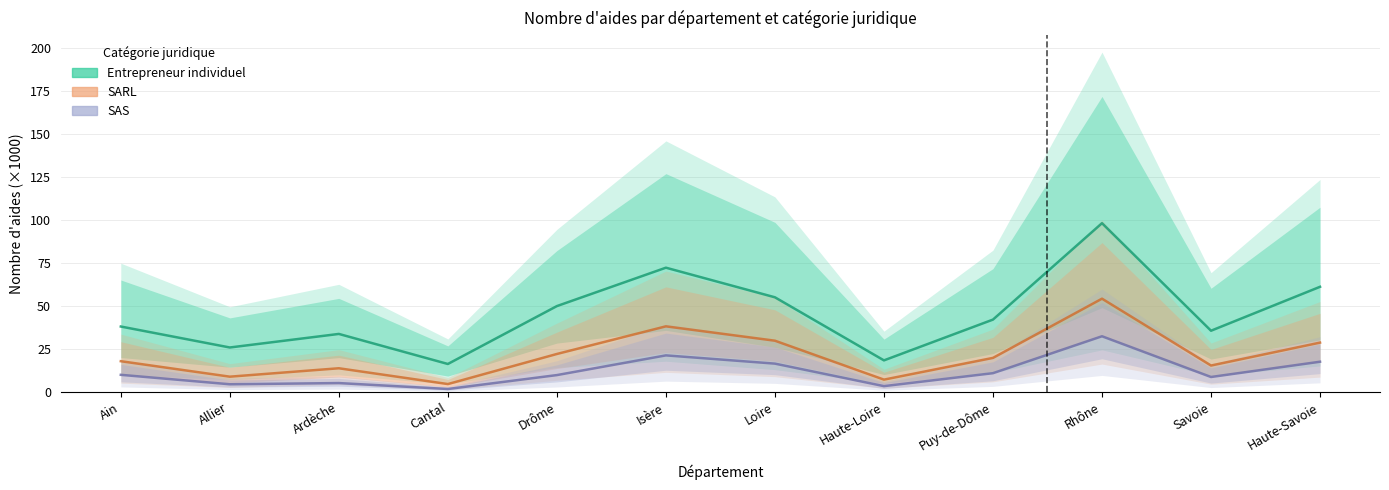

What is the value of the SARL point at the 8th from the left?

7.2